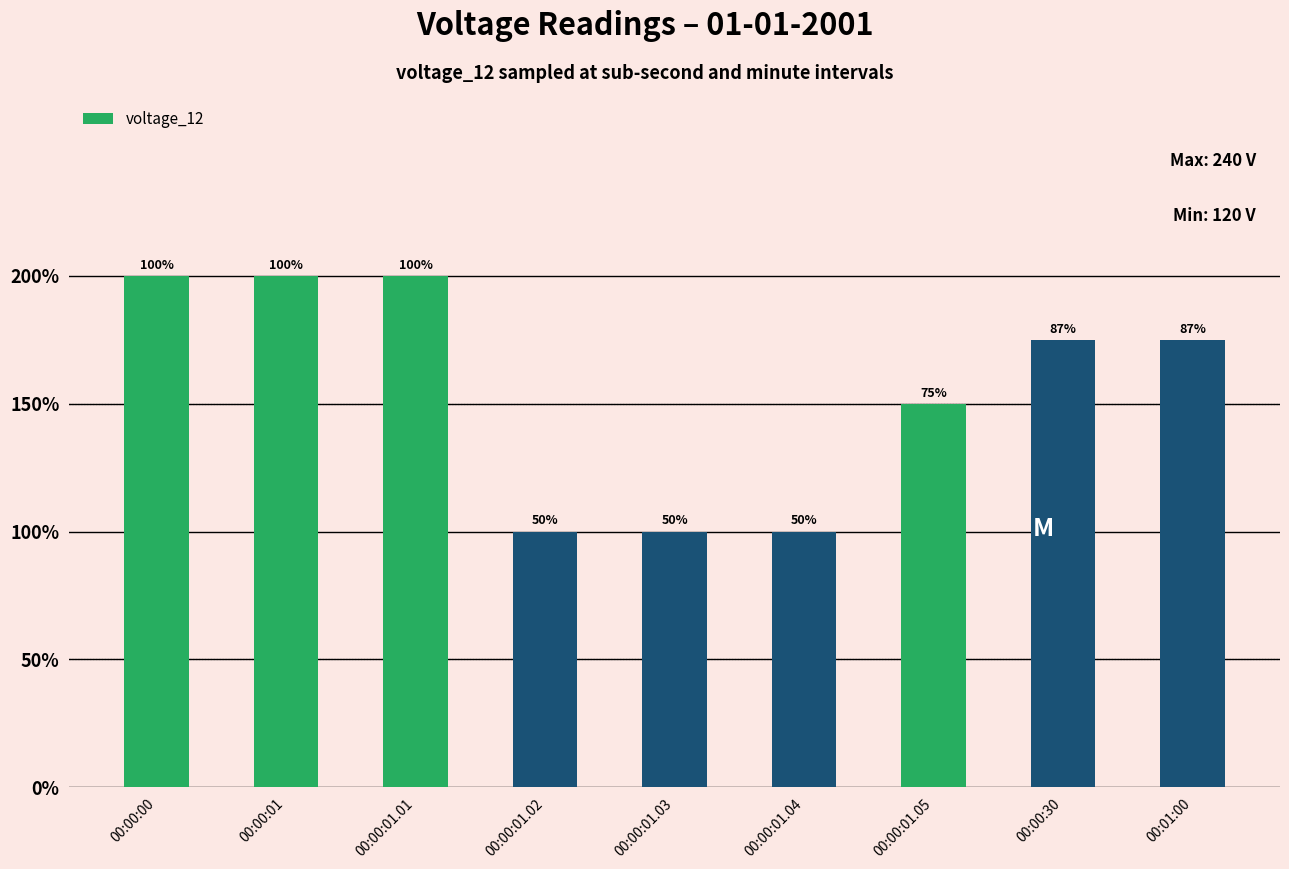

What is the label of the 7th bar from the left?

00:00:01.05